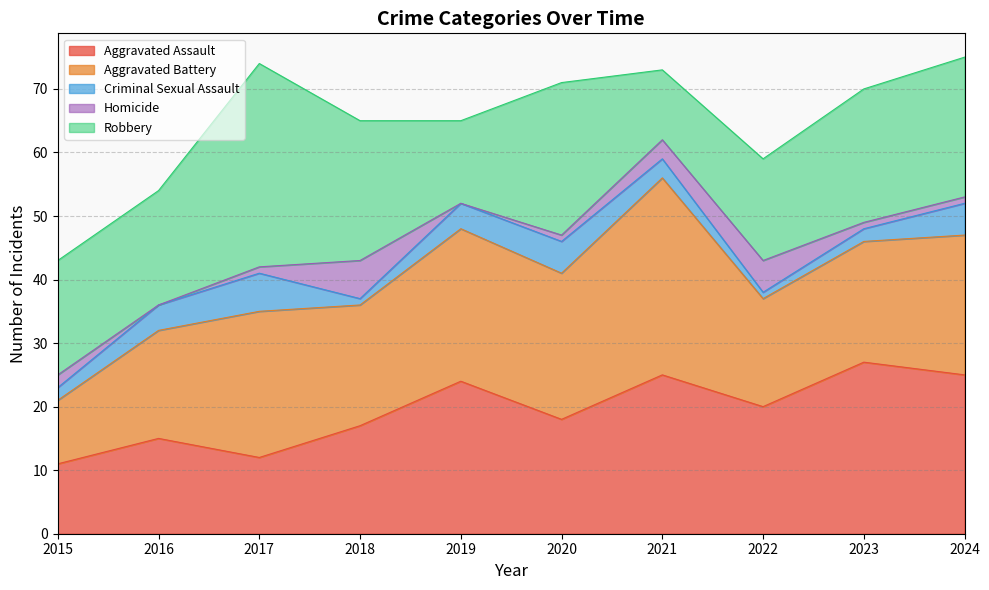

The Robbery series shows 21 at 2023. True or false?

True